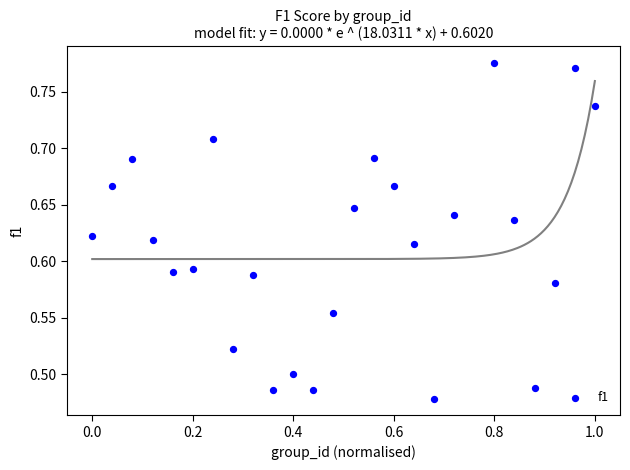

What is the range of X values (max minus min)?

1.0